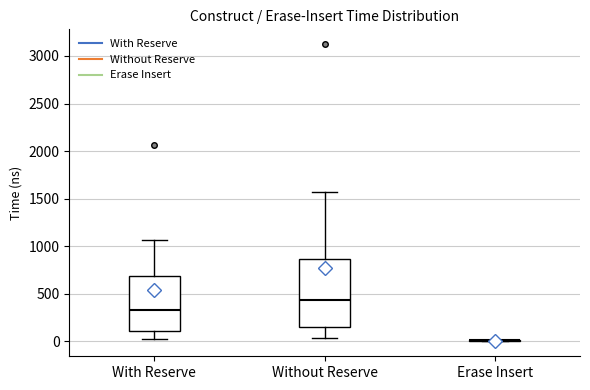

Reading left to right, read every box against the y-axis: the position of its median line, the range the box covers, and the ends of its whiskers. The values are not printed on the chart, so give them approximately, as read against the axis.

With Reserve: median 350, box 100 to 700, whiskers 0 to 1050
Without Reserve: median 450, box 150 to 850, whiskers 50 to 1600
Erase Insert: box collapsed to a line at 0, whiskers 0 to 0